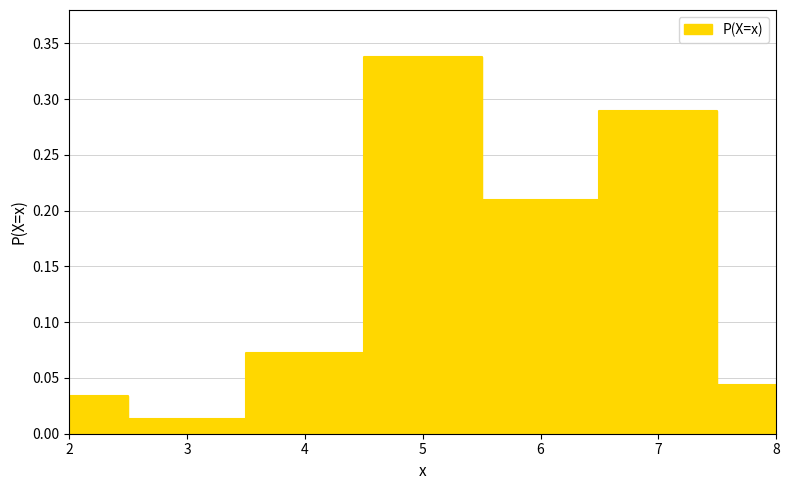

What is the average value?

0.1